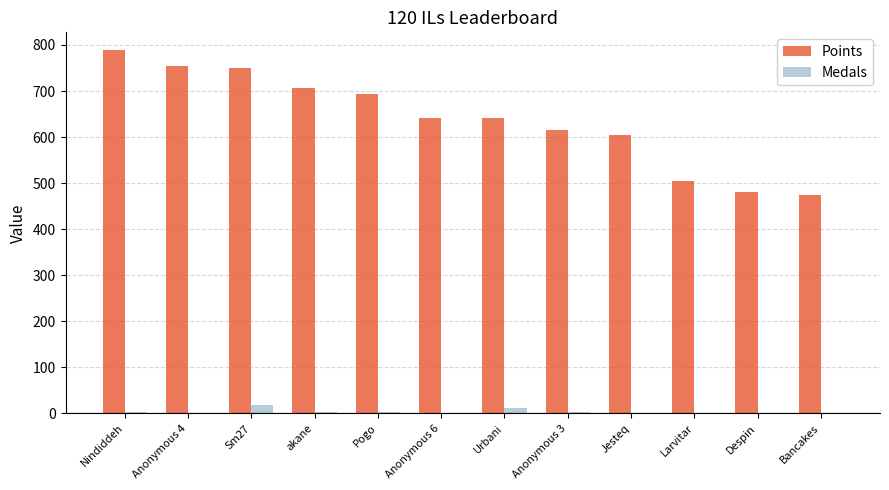

The value of Points at Larvitar is 505. True or false?

True